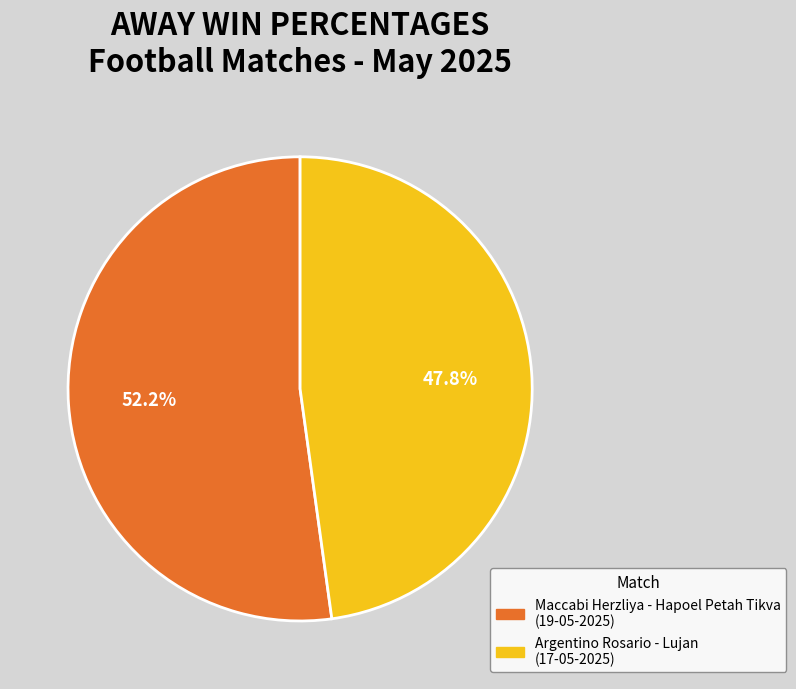

What is the smallest slice in the pie chart?

Argentino Rosario - Lujan (17-05-2025)